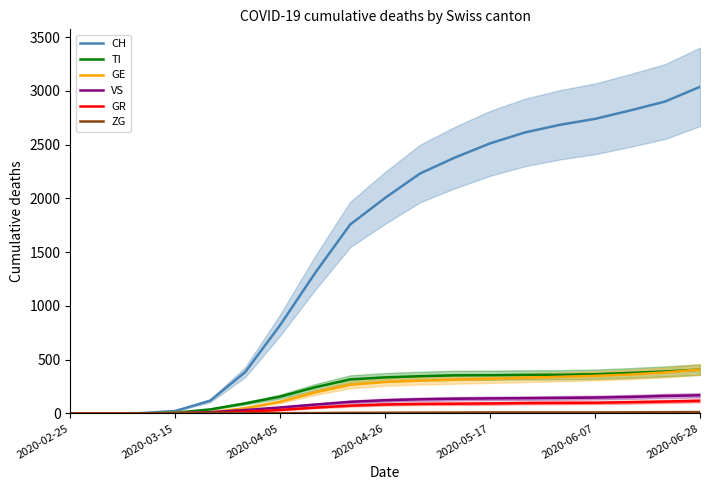

Which series has the largest total across all categories?

CH